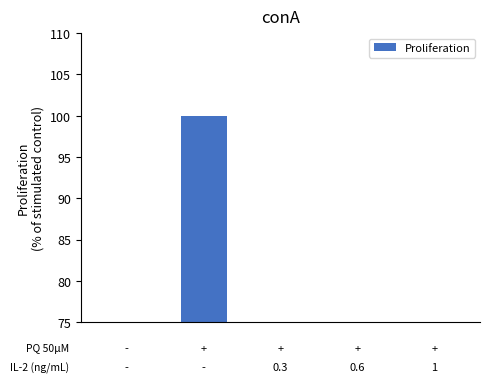

What is the sum of all values?

157.1